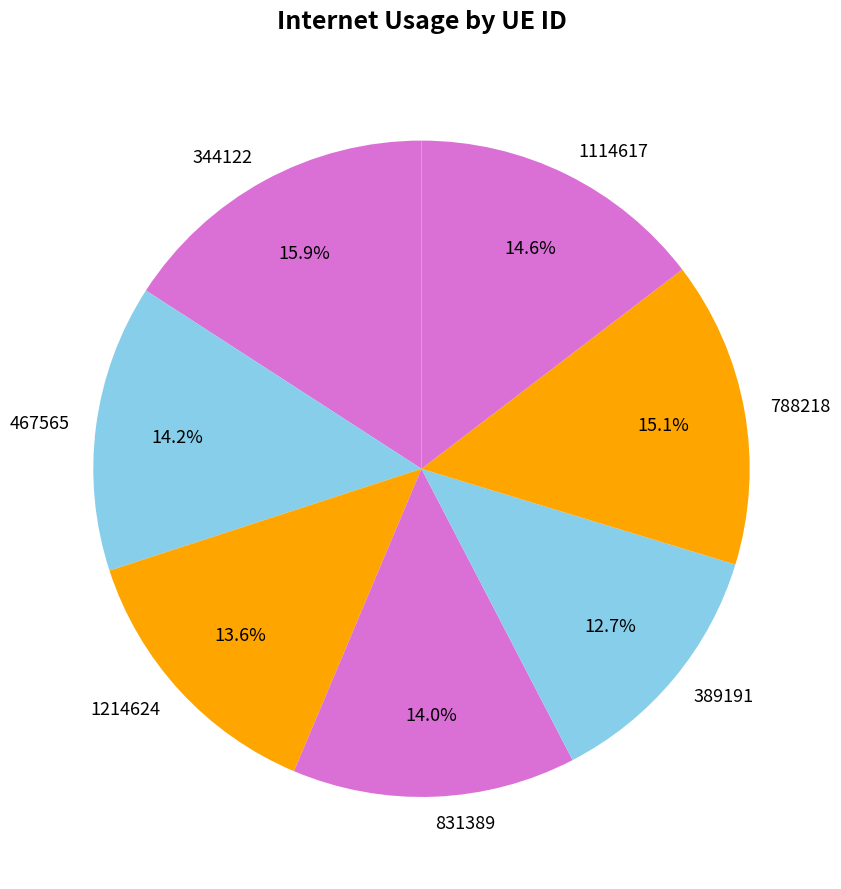

Rank the categories by value from highest to lowest.

344122, 788218, 1114617, 467565, 831389, 1214624, 389191